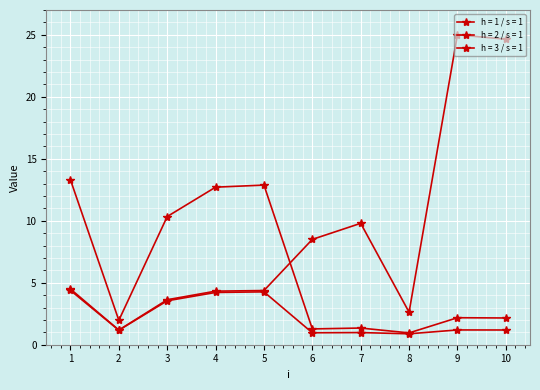

Where does the h = 1 / s = 1 series first go above 1?

1